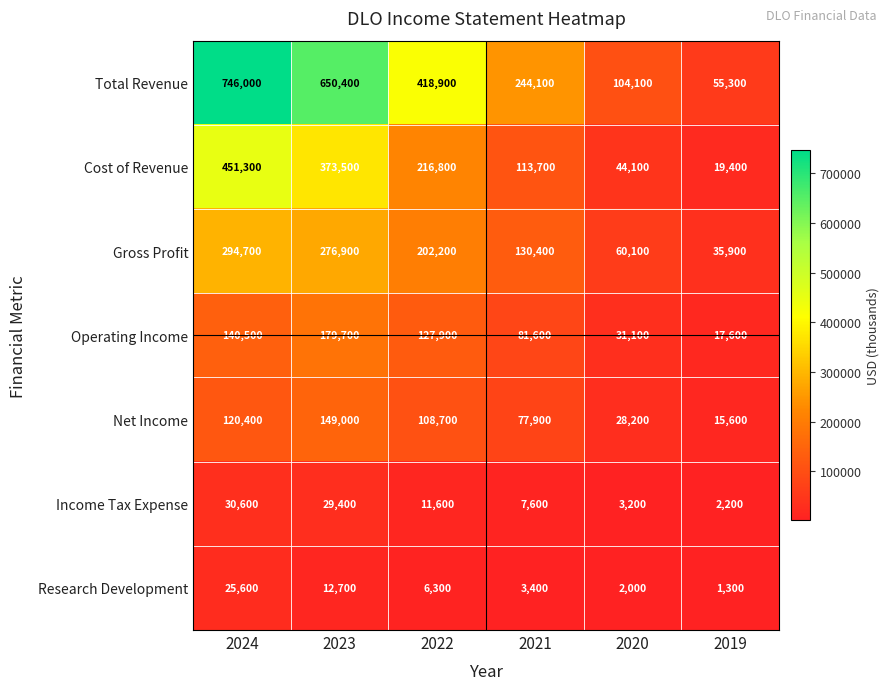

True or false: Cost of Revenue has a value of 373500 at 2023.

True